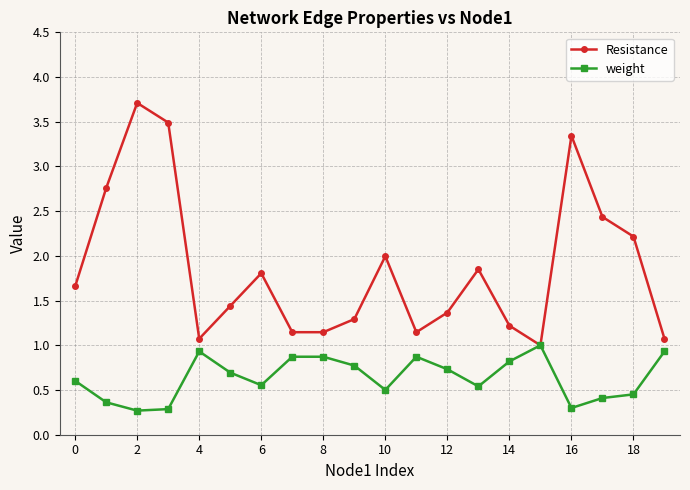

Rank the series by their average value, from highest to lowest.

Resistance, weight